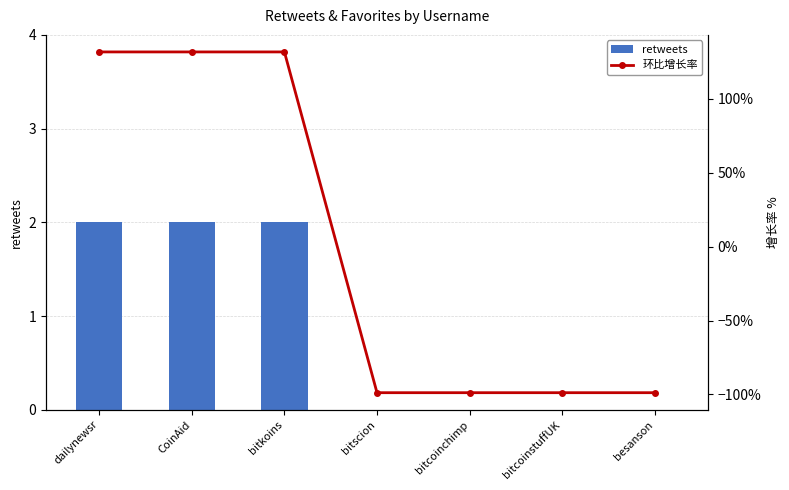

What is the highest value of the 环比增长率 series?

131.8